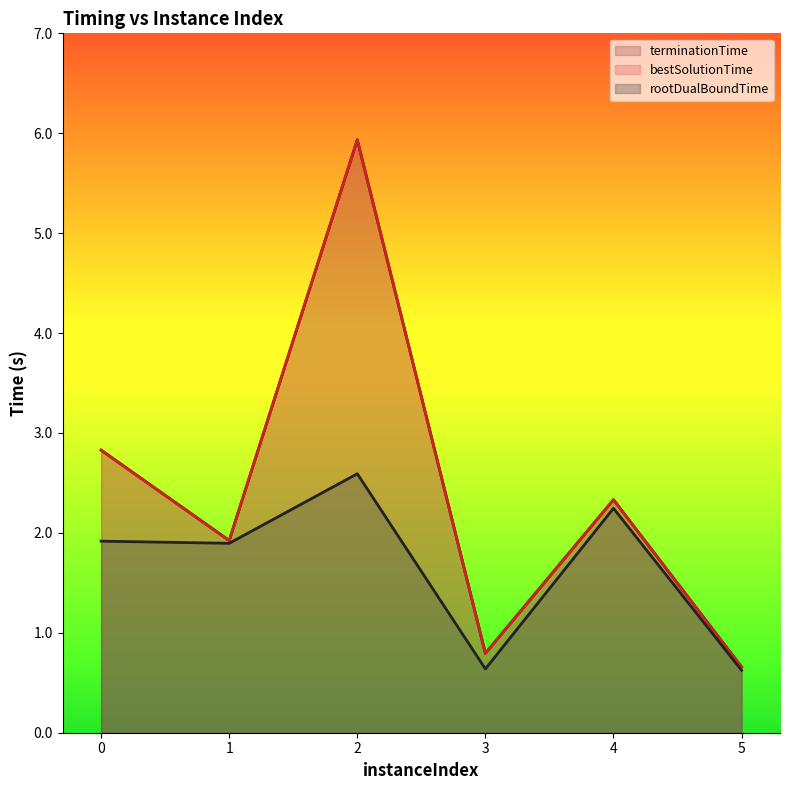

What is the difference between the maximum and minimum values in the terminationTime series?

5.3